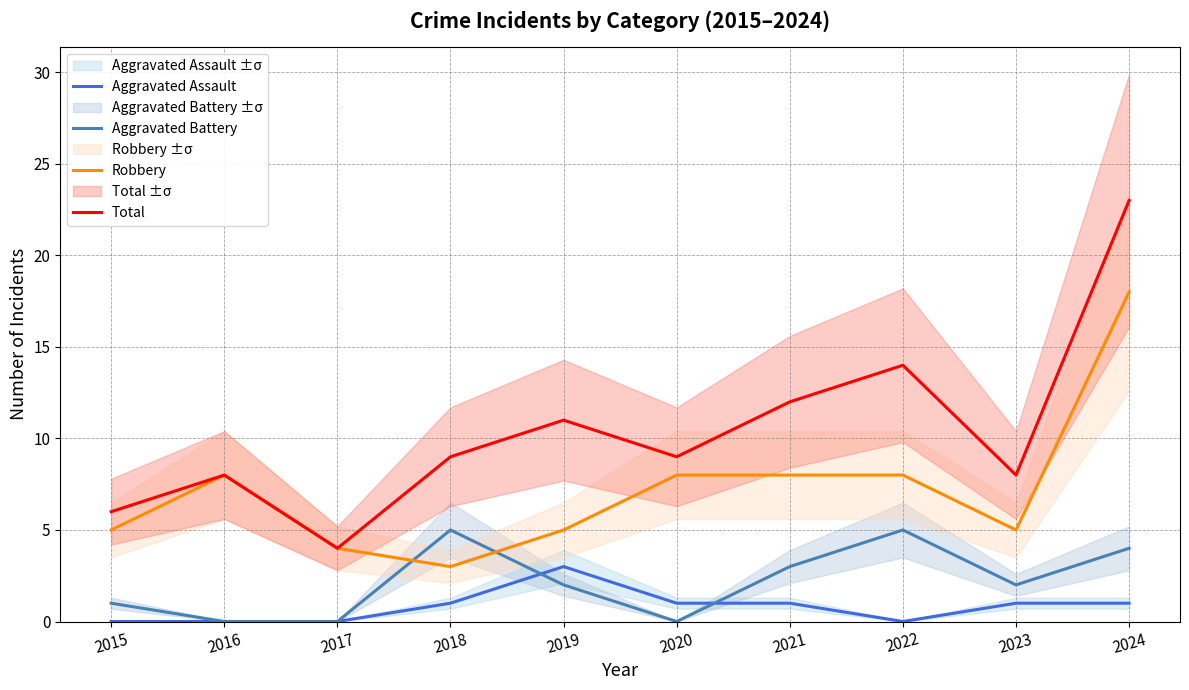

Reading right to left, extract all data points from this chart.

Aggravated Assault: 2024=1	2023=1	2022=0	2021=1	2020=1	2019=3	2018=1	2017=0	2016=0	2015=0
Aggravated Battery: 2024=4	2023=2	2022=5	2021=3	2020=0	2019=2	2018=5	2017=0	2016=0	2015=1
Robbery: 2024=18	2023=5	2022=8	2021=8	2020=8	2019=5	2018=3	2017=4	2016=8	2015=5
Total: 2024=23	2023=8	2022=14	2021=12	2020=9	2019=11	2018=9	2017=4	2016=8	2015=6